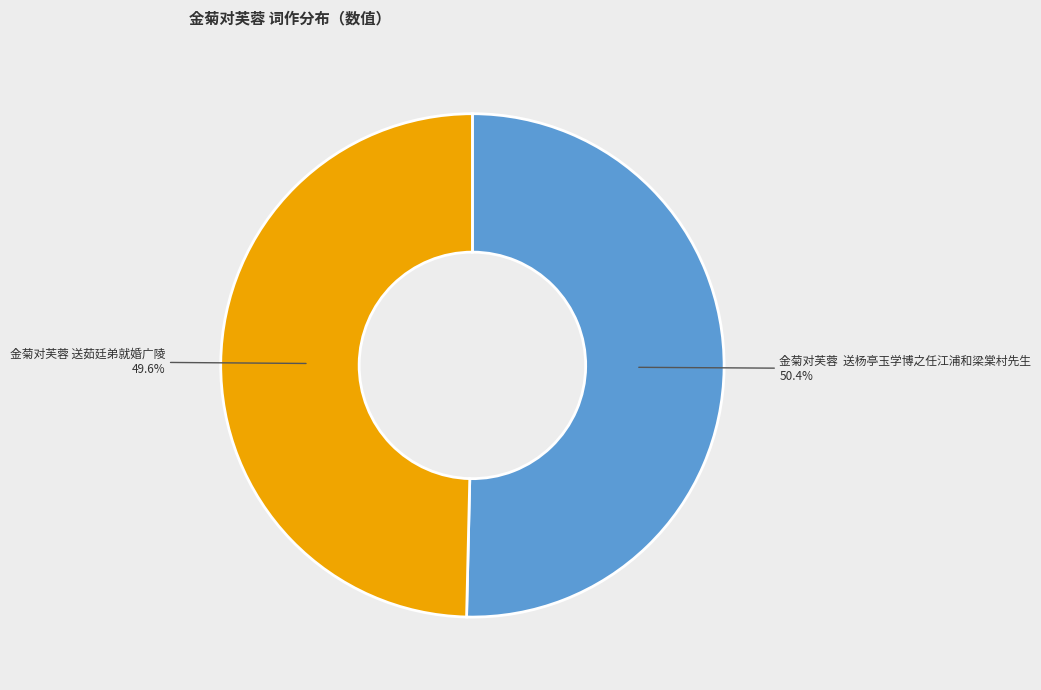

Does any single category account for the majority?

Yes